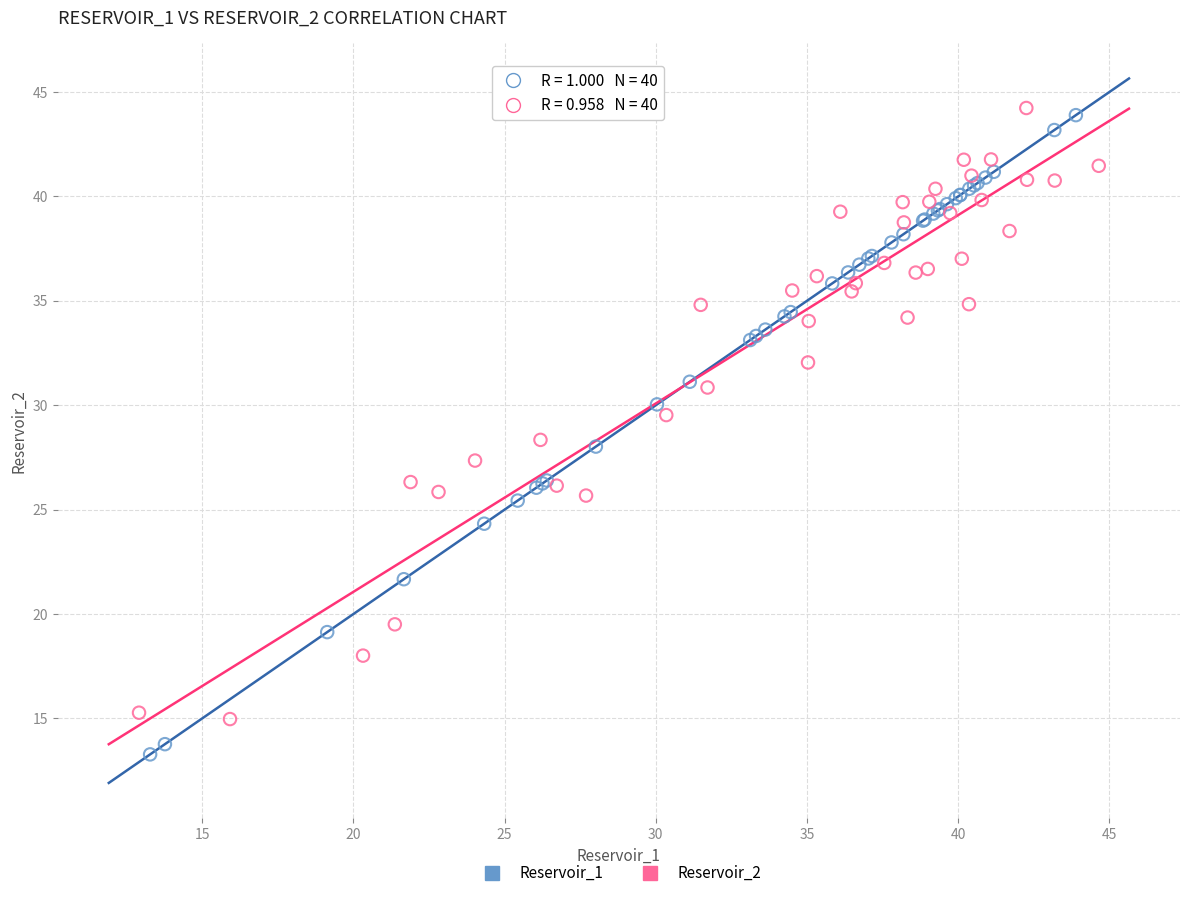

What are all the series names shown in the legend?

Reservoir_1, Reservoir_2